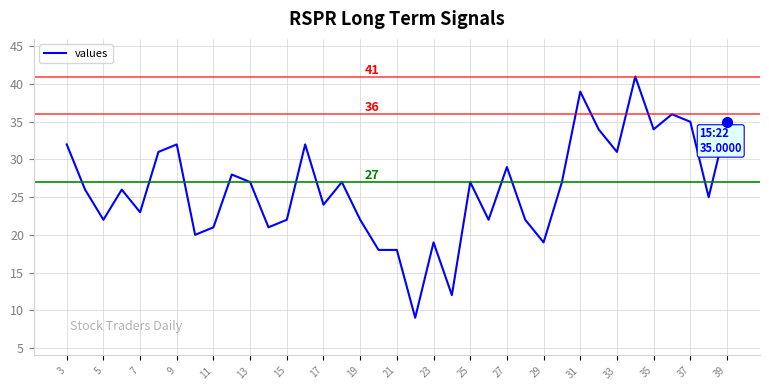

What is the greatest value displayed?

41